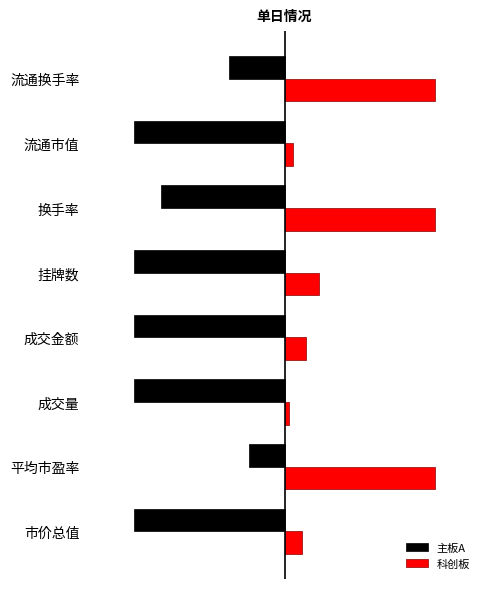

What are all the series names shown in the legend?

主板A, 科创板